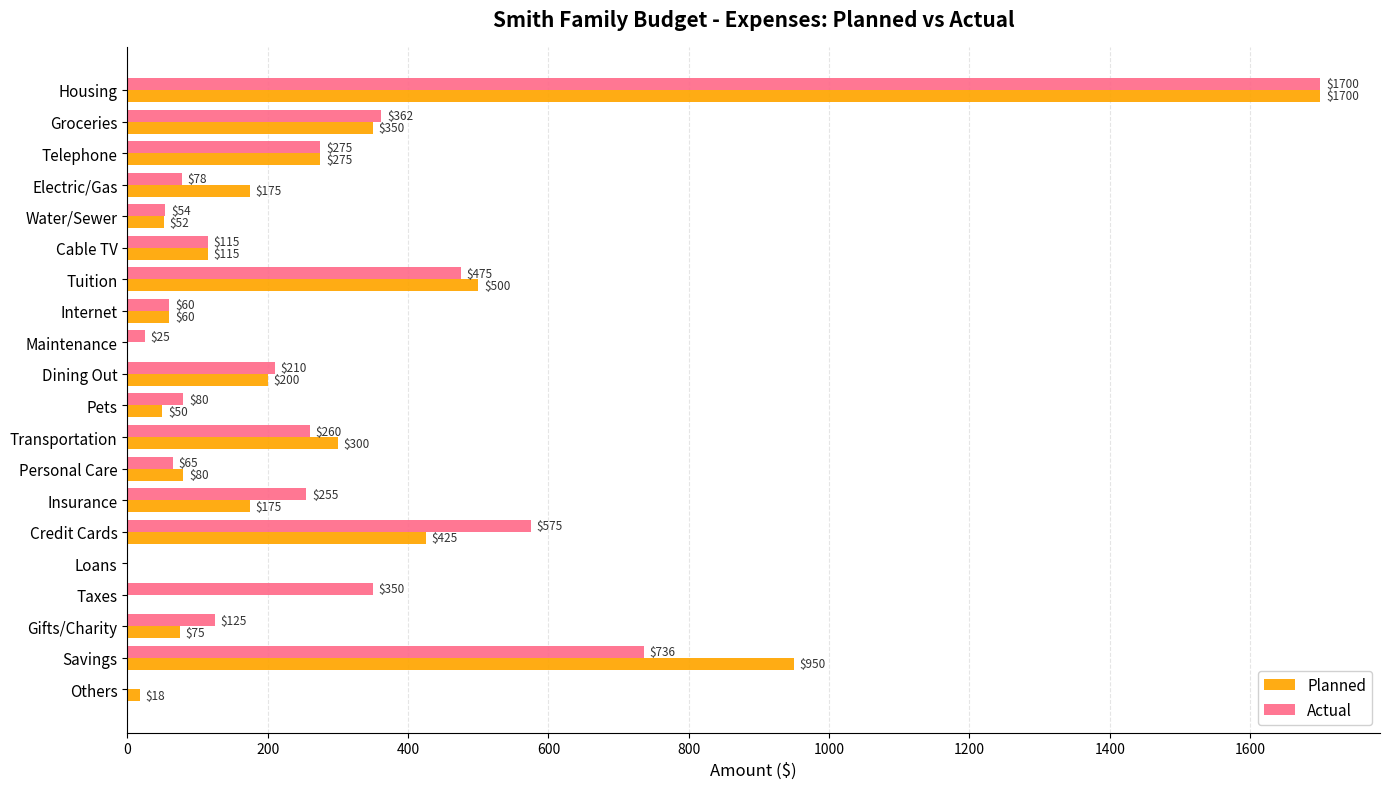

Read the Planned value at Pets, to the nearest 50.

50